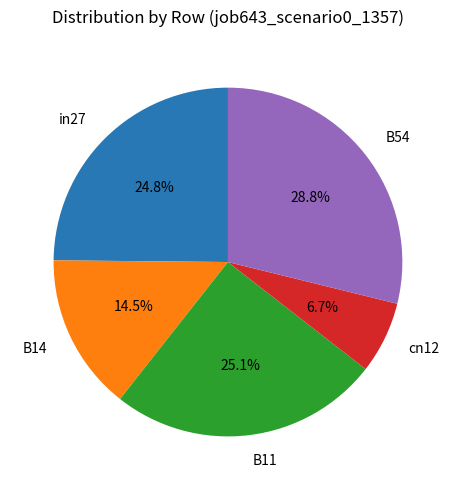

Which has a higher value, B14 or B54?

B54